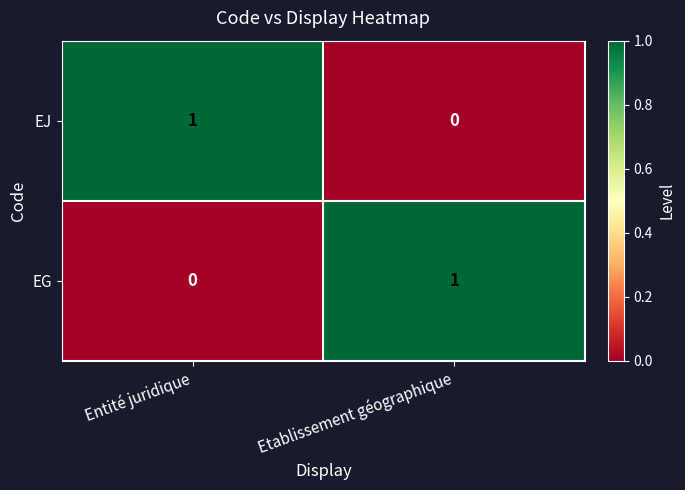

The EG series shows 0 at Entité juridique. True or false?

True